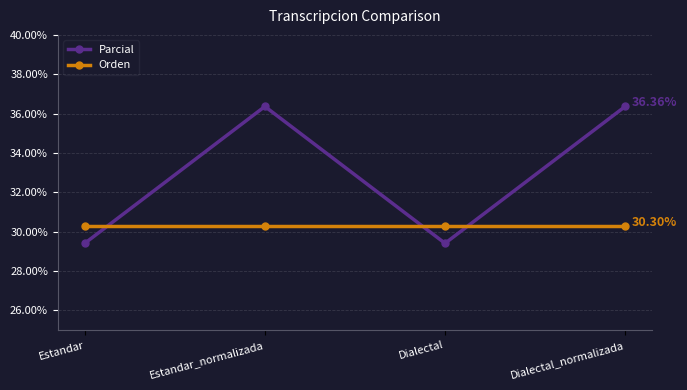

True or false: Parcial has a value of 45.5 at Dialectal.

False